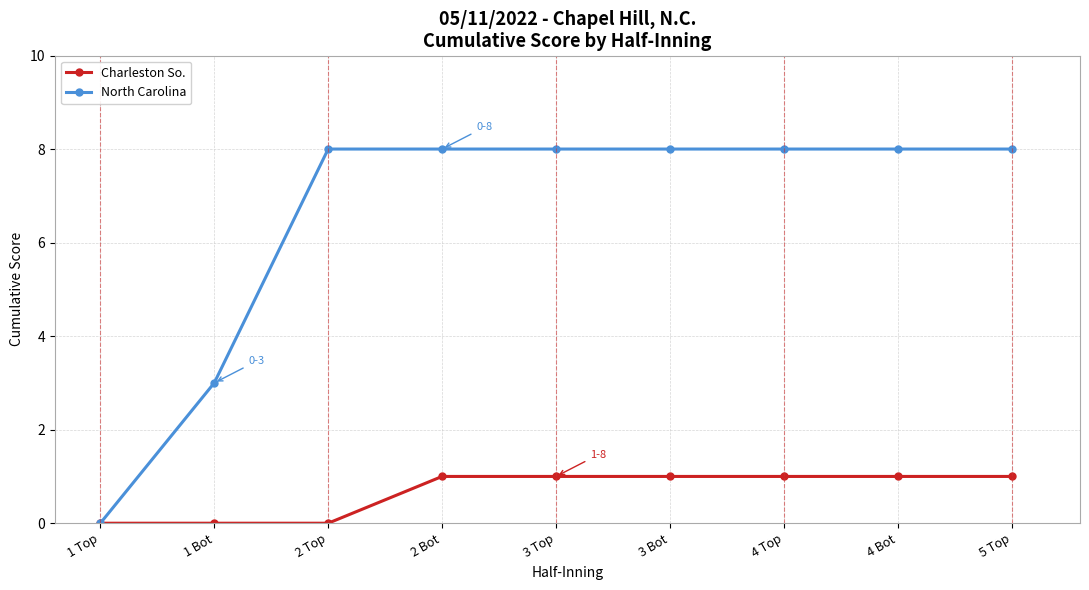

At which label does North Carolina reach its minimum?

1 Top